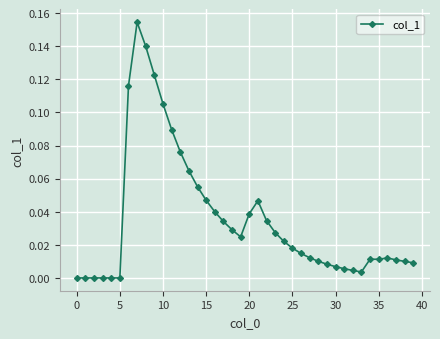

What is the sum of all values?

1.4